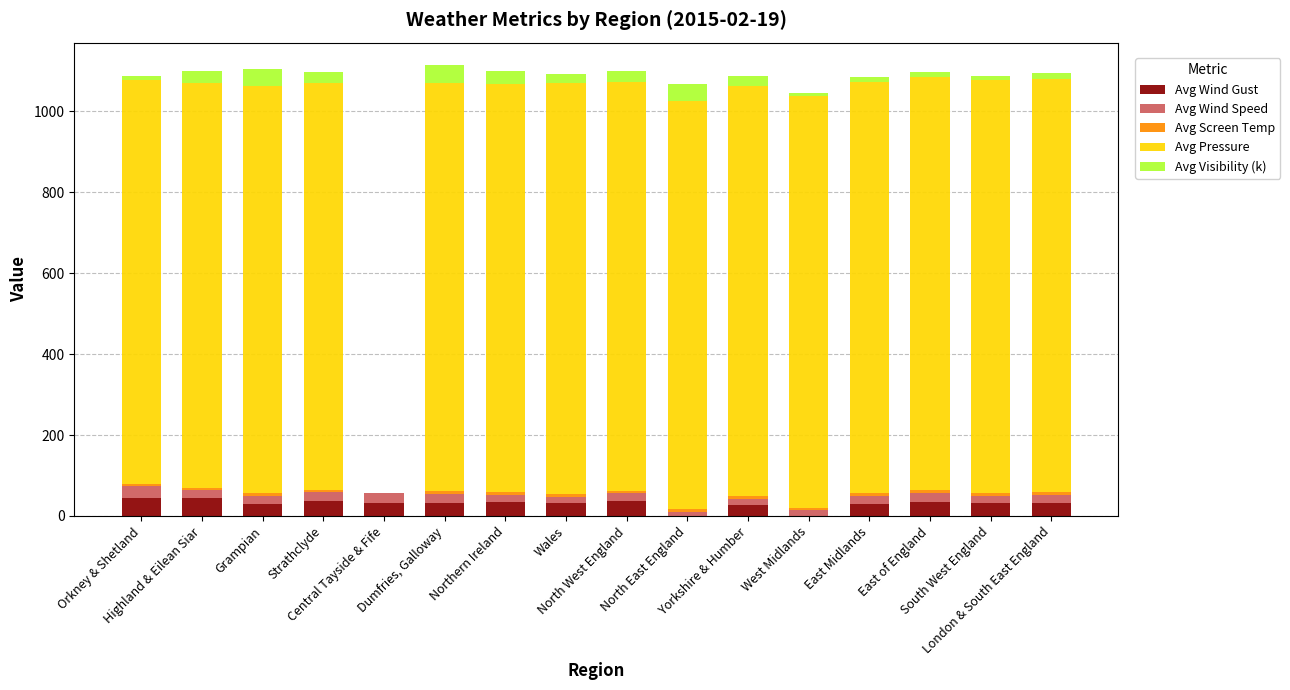

At which label does Avg Wind Gust first exceed 33?

Orkney & Shetland